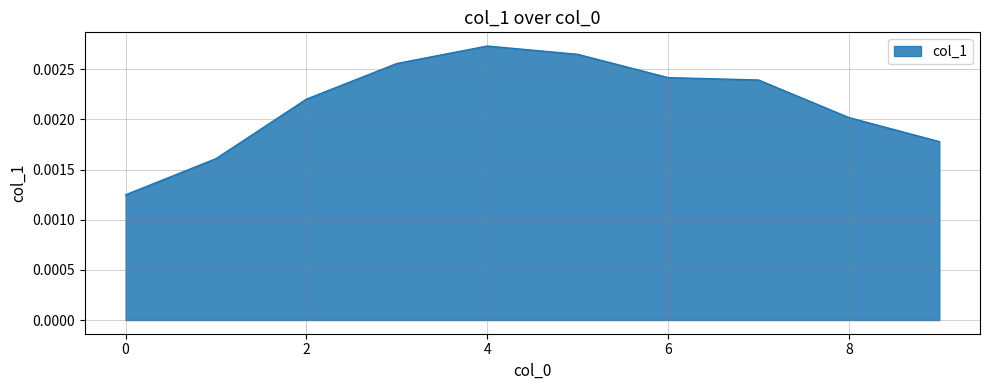

How many categories are shown in the chart?

10